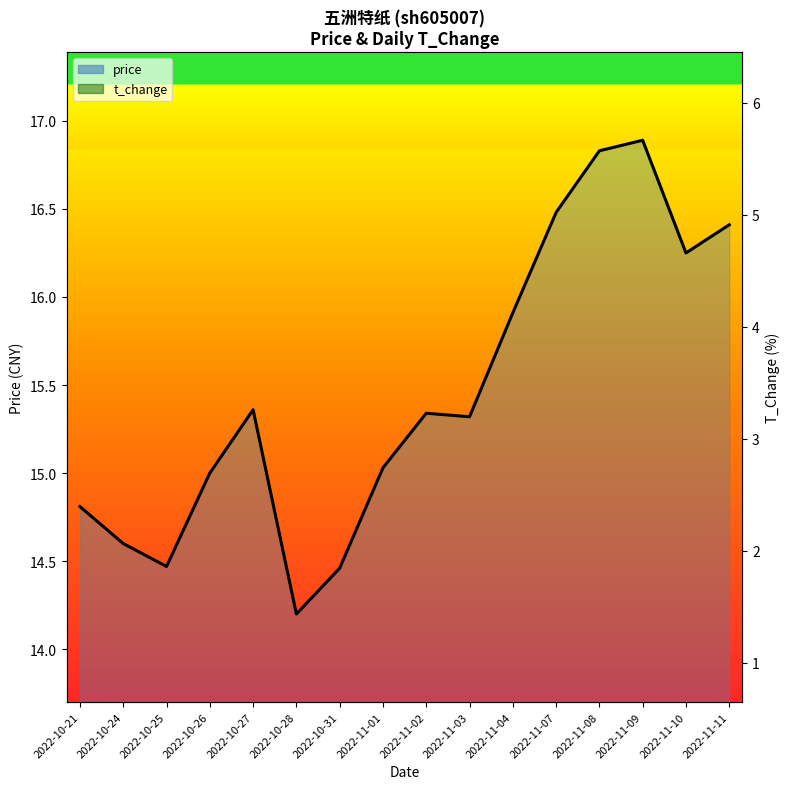

How many categories are shown in the chart?

16